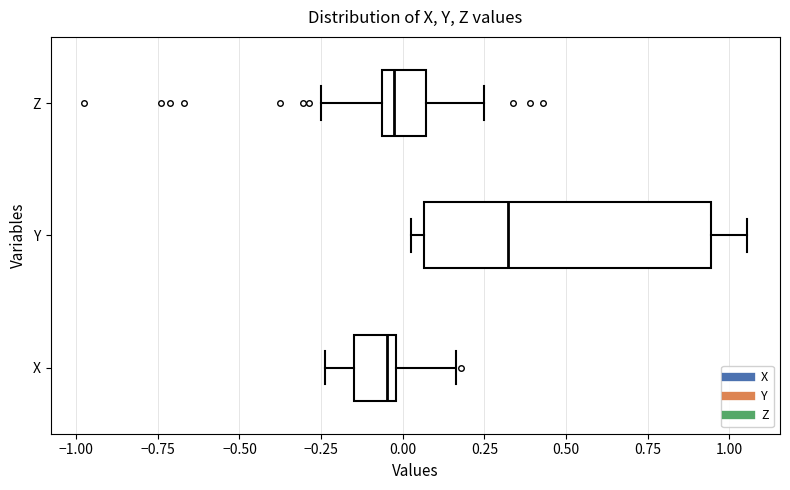

Reading bottom to top, transcribe this box plot: for each box, give where its median line is, the range the box spans, and where its two whiskers end, as read against the x-axis. The values are not printed on the chart, so give them approximately, as read against the axis.

X: median -0.05, box -0.15 to 0.00, whiskers -0.25 to 0.15
Y: median 0.30, box 0.05 to 0.95, whiskers 0.05 (just left of the box's left edge) to 1.05
Z: median -0.05 (just right of the box's left edge), box -0.05 to 0.05, whiskers -0.25 to 0.25